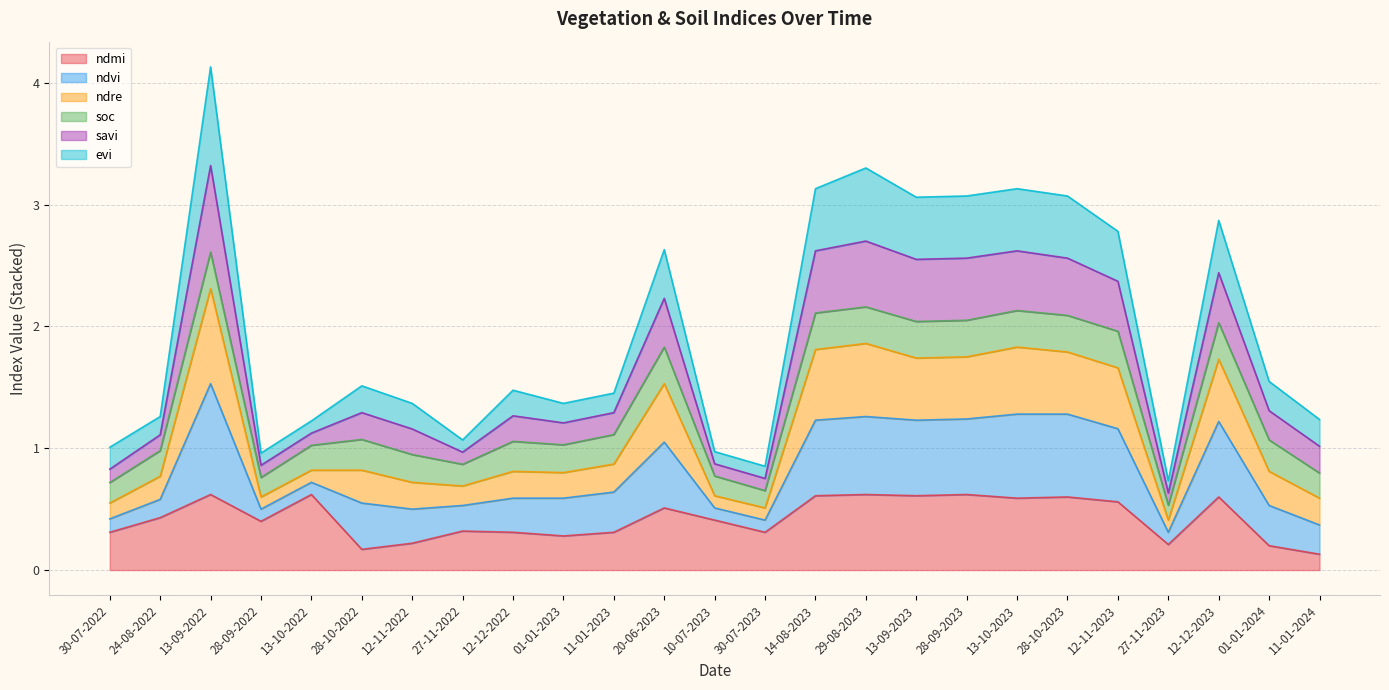

At which category is the sum across all series the highest?

13-09-2022